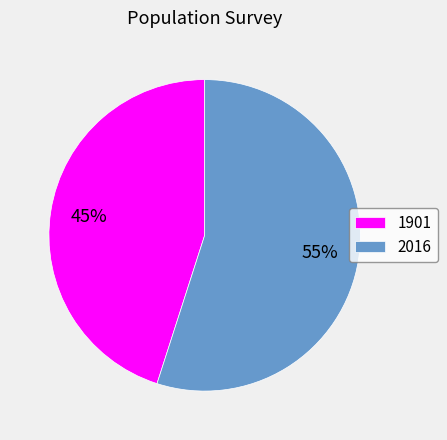

Count the number of slices in the pie.

2